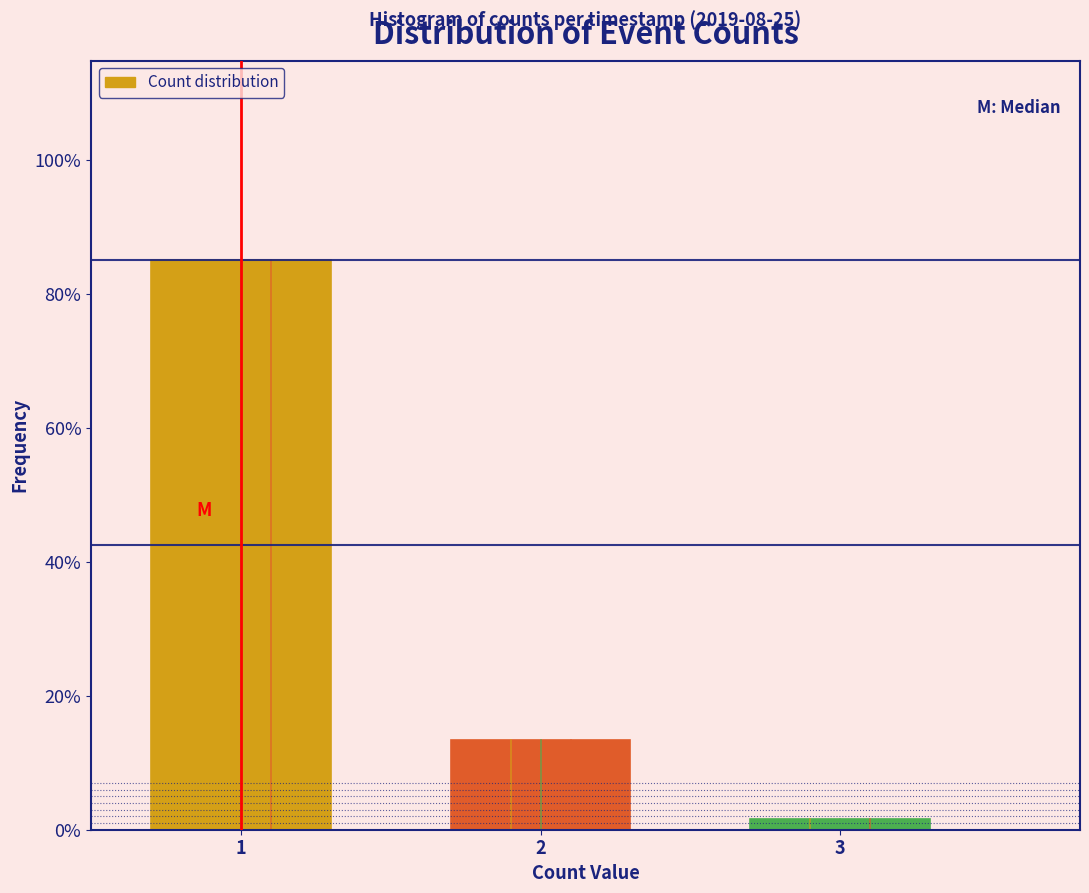

Are the bars horizontal?

No